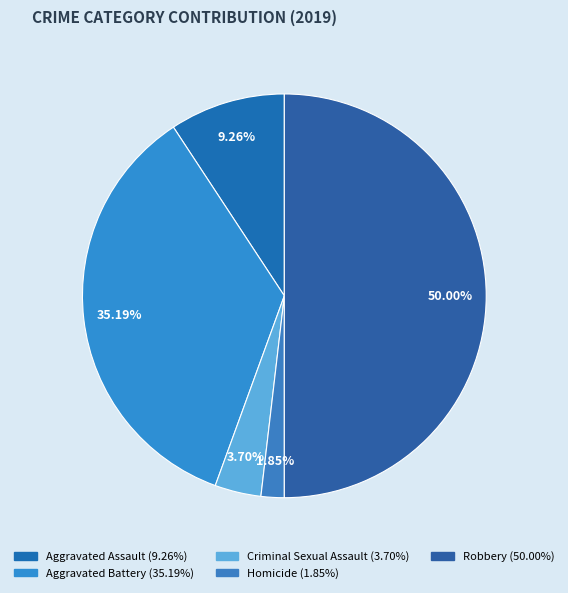

What is the largest slice in the pie chart?

Robbery